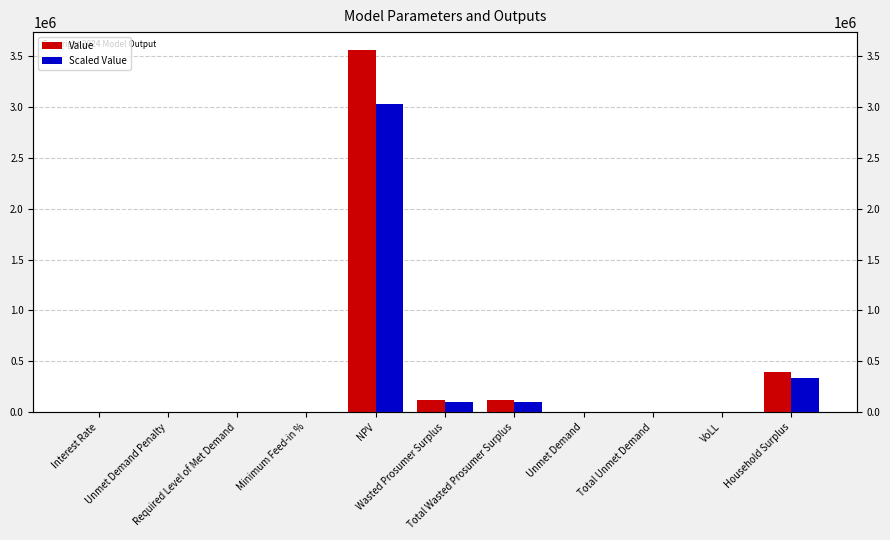

Reading right to left, list all the values displayed in this chart.

Value: Household Surplus=396055.0	VoLL=0.7	Total Unmet Demand=3875.2	Unmet Demand=3875.2	Total Wasted Prosumer Surplus=120953.4	Wasted Prosumer Surplus=120953.4	NPV=3557919.4	Minimum Feed-in %=0.0	Required Level of Met Demand=0.0	Unmet Demand Penalty=0.0	Interest Rate=0.1
Scaled Value: Household Surplus=336646.7	VoLL=0.6	Total Unmet Demand=3293.9	Unmet Demand=3293.9	Total Wasted Prosumer Surplus=102810.4	Wasted Prosumer Surplus=102810.4	NPV=3024231.4	Minimum Feed-in %=0.0	Required Level of Met Demand=0.0	Unmet Demand Penalty=0.0	Interest Rate=0.1